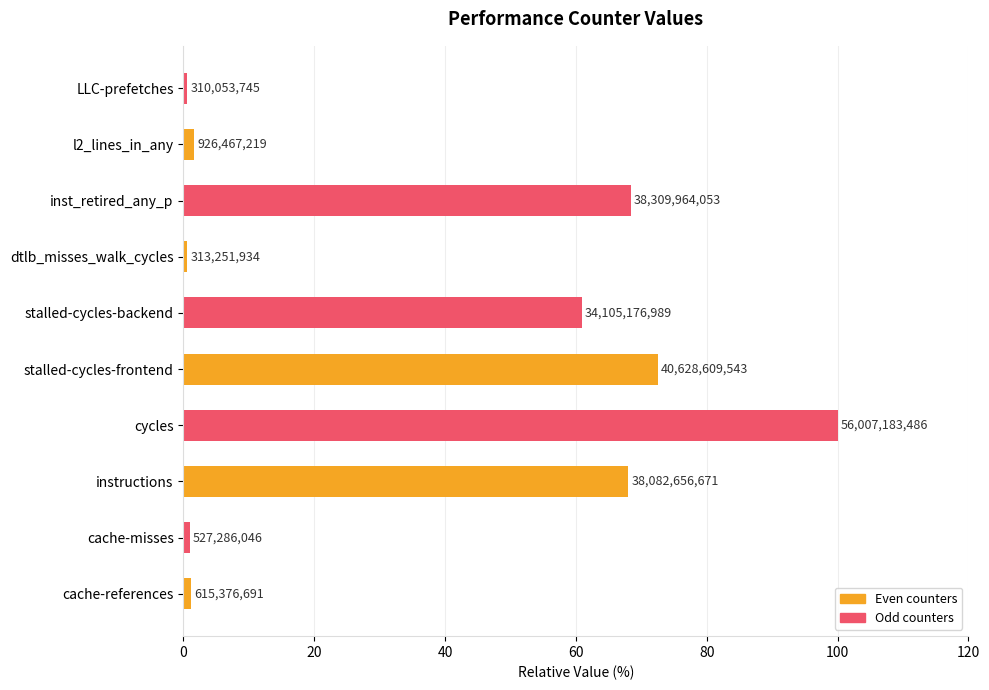

Are the bars horizontal?

Yes